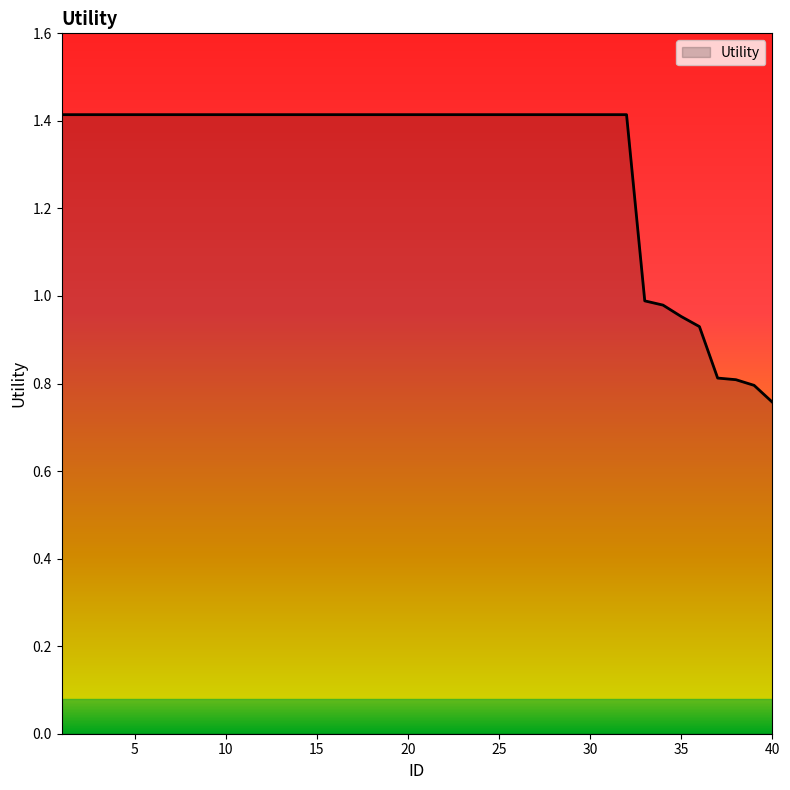

What is the greatest value displayed?

1.4